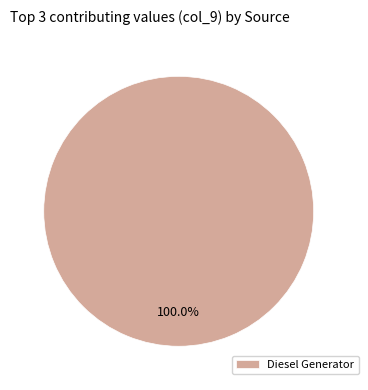

How many slices are in this pie chart?

1